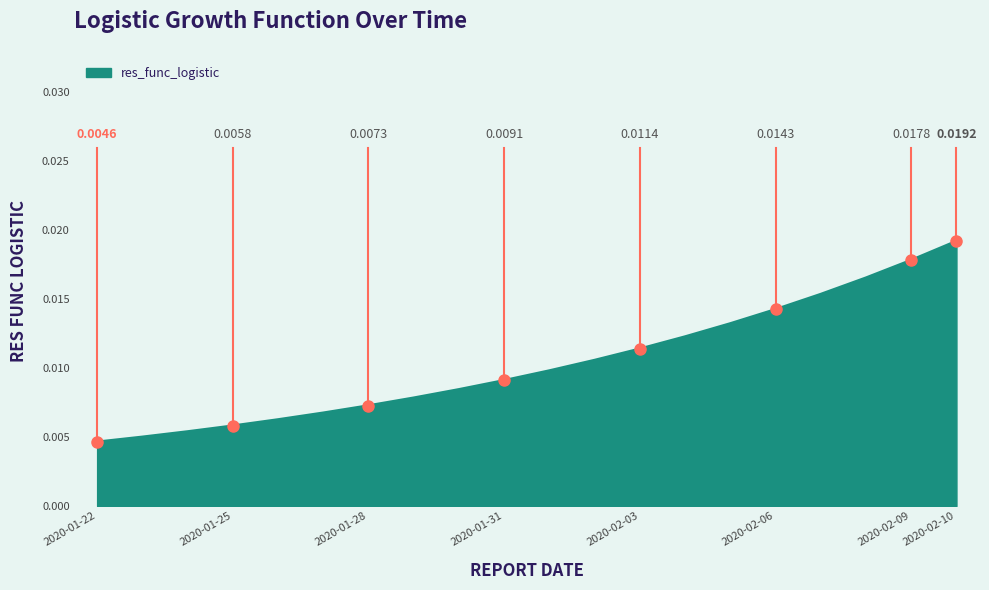

True or false: there are more than 0 points higher than both neighbors.

False